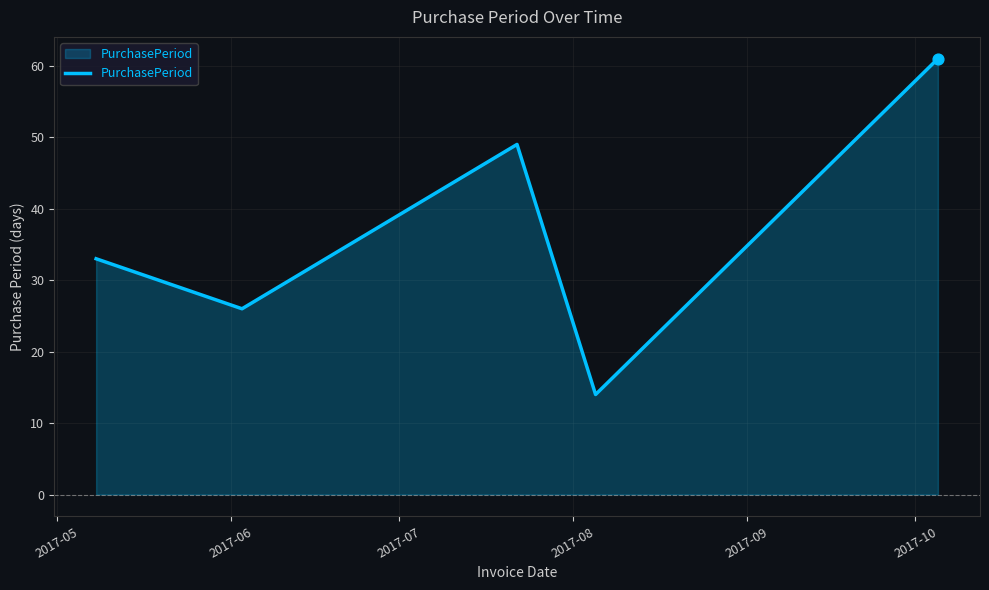

True or false: there are more than 0 points higher than both neighbors.

True